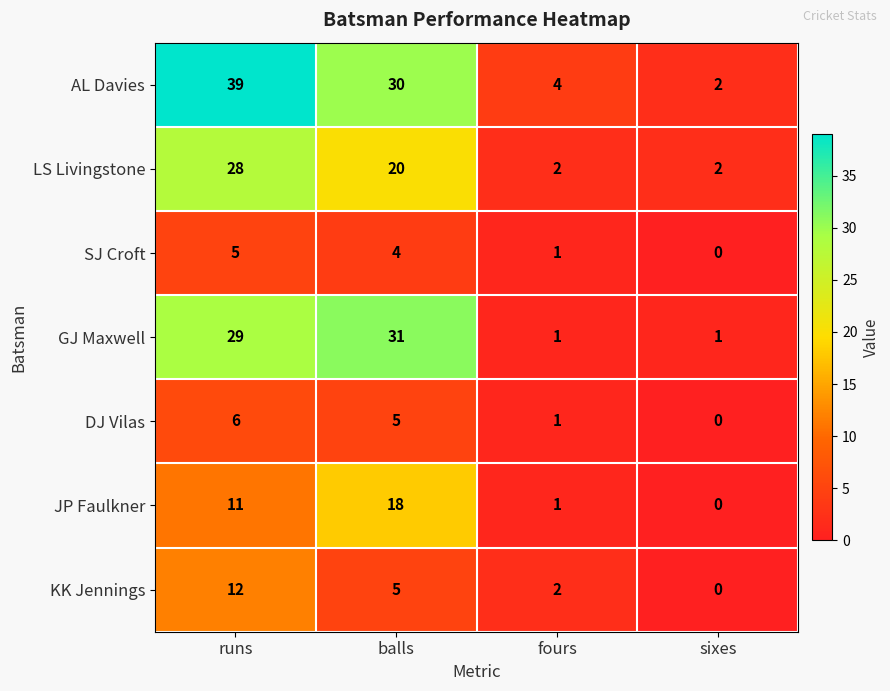

How many data points does each series have?

4